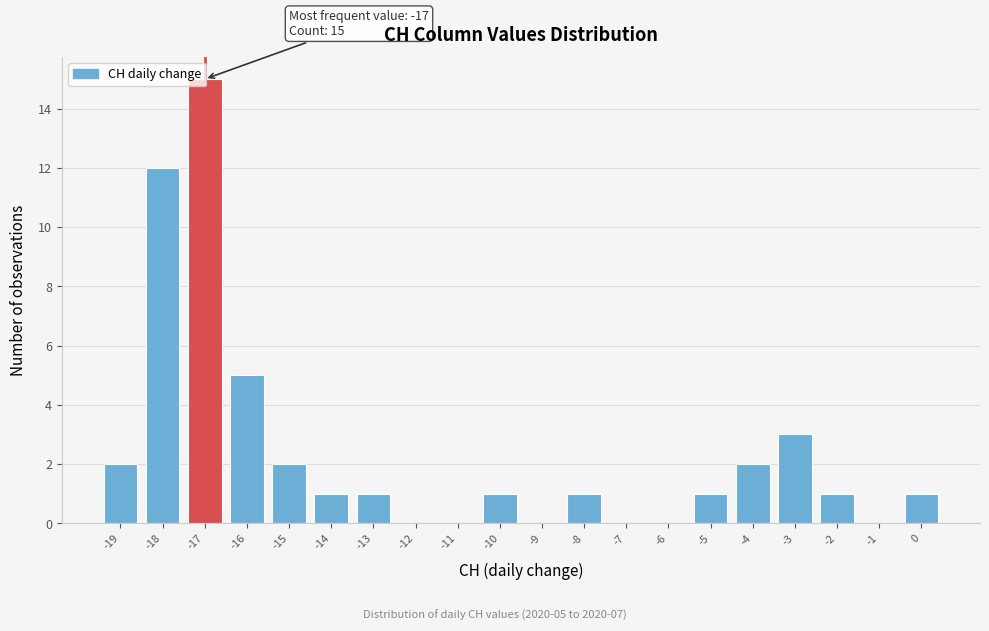

Over which range of the x-axis is the bar tallest?

-17.5 to -16.5